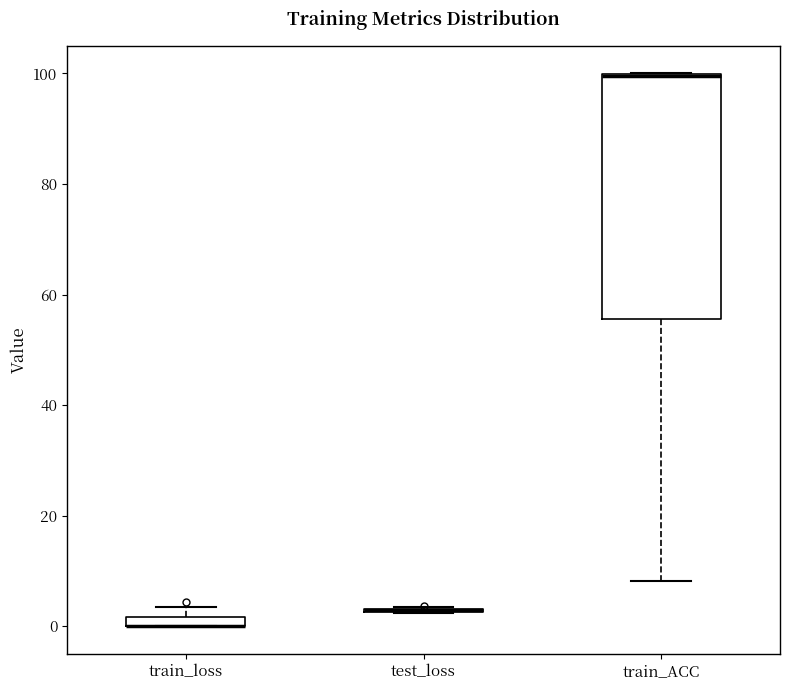

Where is the lower edge of the box for train_loss on the y-axis? The values are not printed on the chart, so give them approximately, as read against the axis.

0